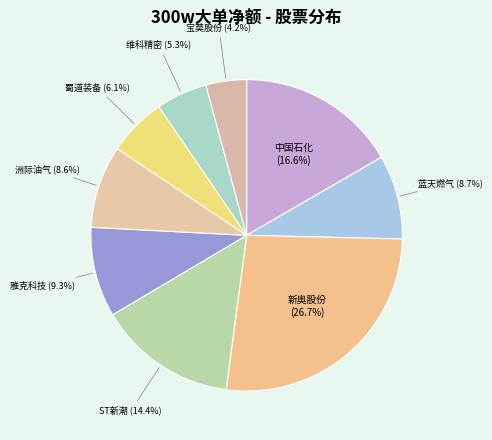

To the nearest percent, what is the average slice percentage?

11%